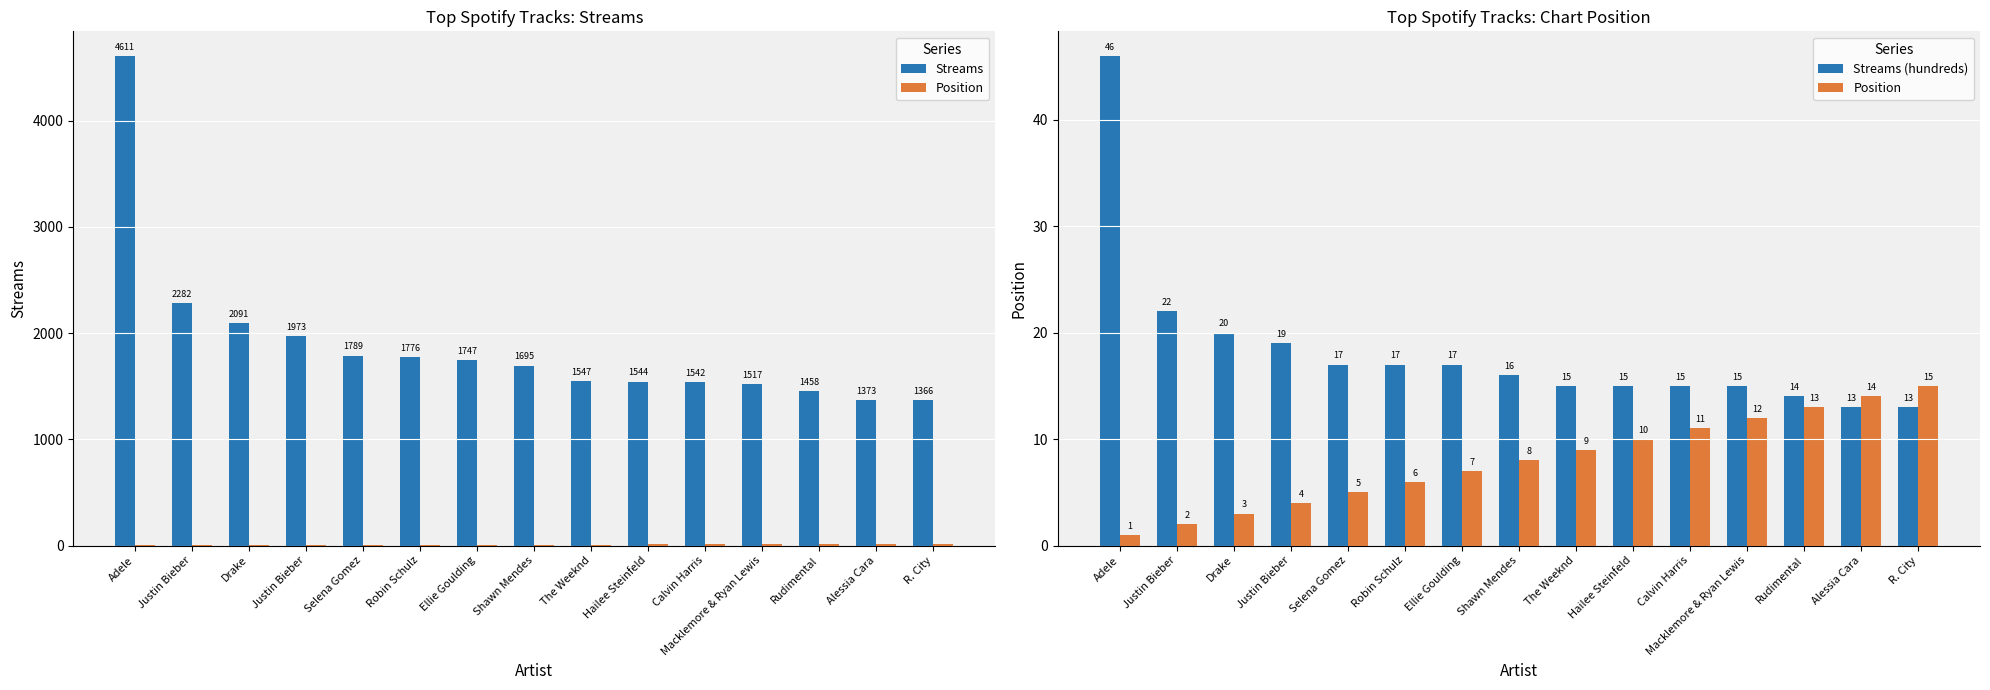

Reading left to right, extract all data points from this chart.

Streams: 4611	2282	2091	1973	1789	1776	1747	1695	1547	1544	1542	1517	1458	1373	1366
Position: 1	2	3	4	5	6	7	8	9	10	11	12	13	14	15
Streams (hundreds): 46	22	20	19	17	17	17	16	15	15	15	15	14	13	13